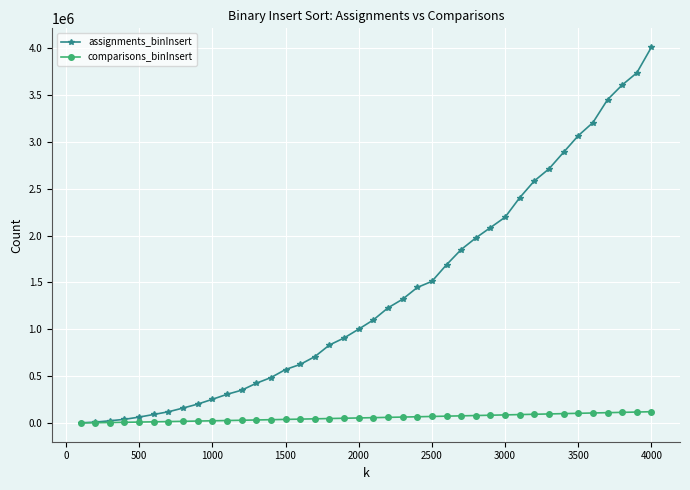

What is the difference between the maximum and minimum values in the assignments_binInsert series?

4006161